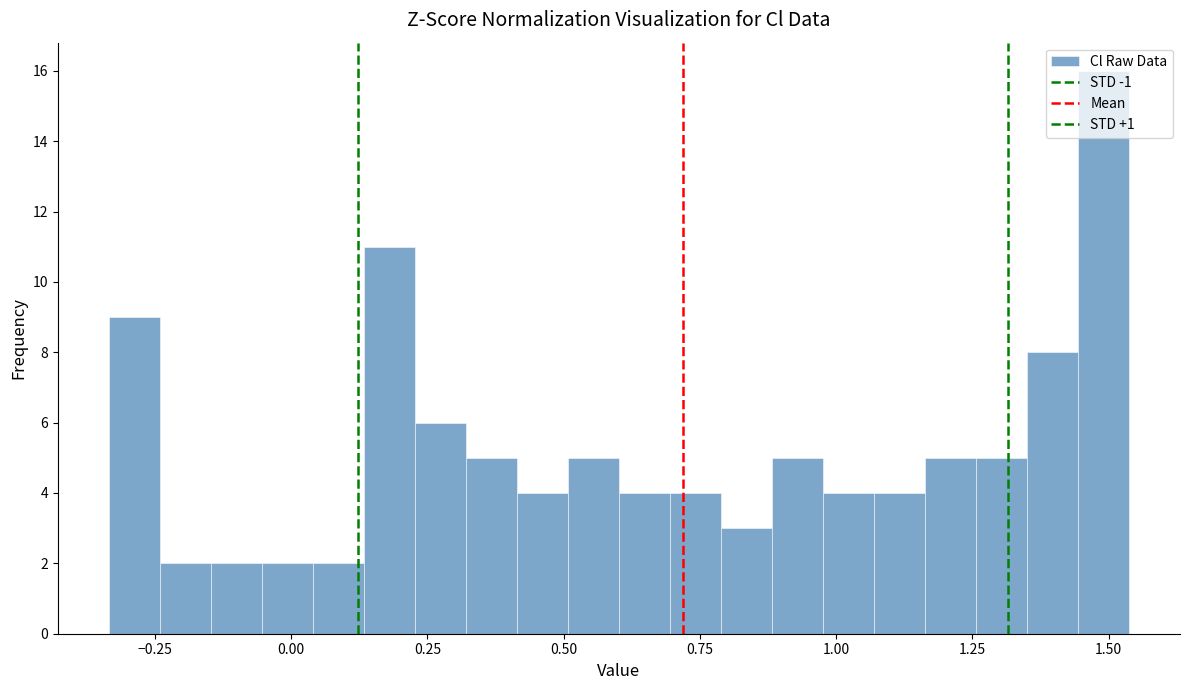

Read against the x-axis, roughly where is the centre of the tallest bar?

1.50